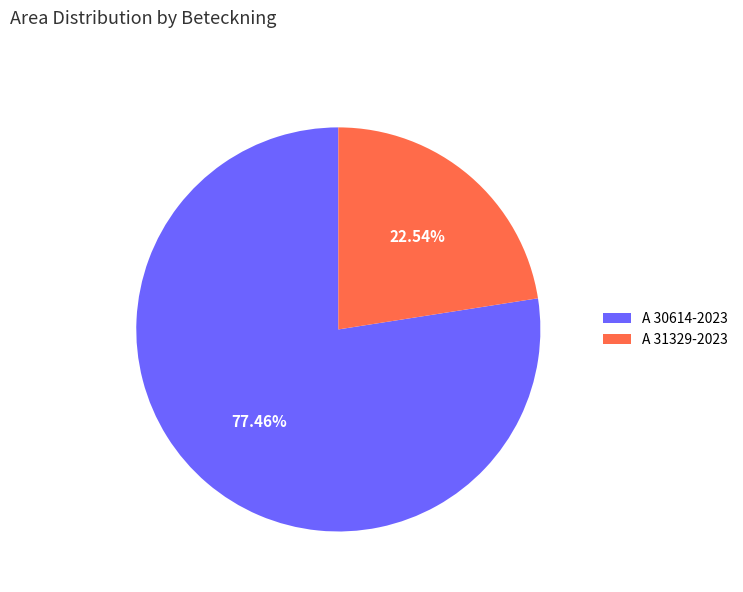

To the nearest percent, what is the average slice percentage?

50%